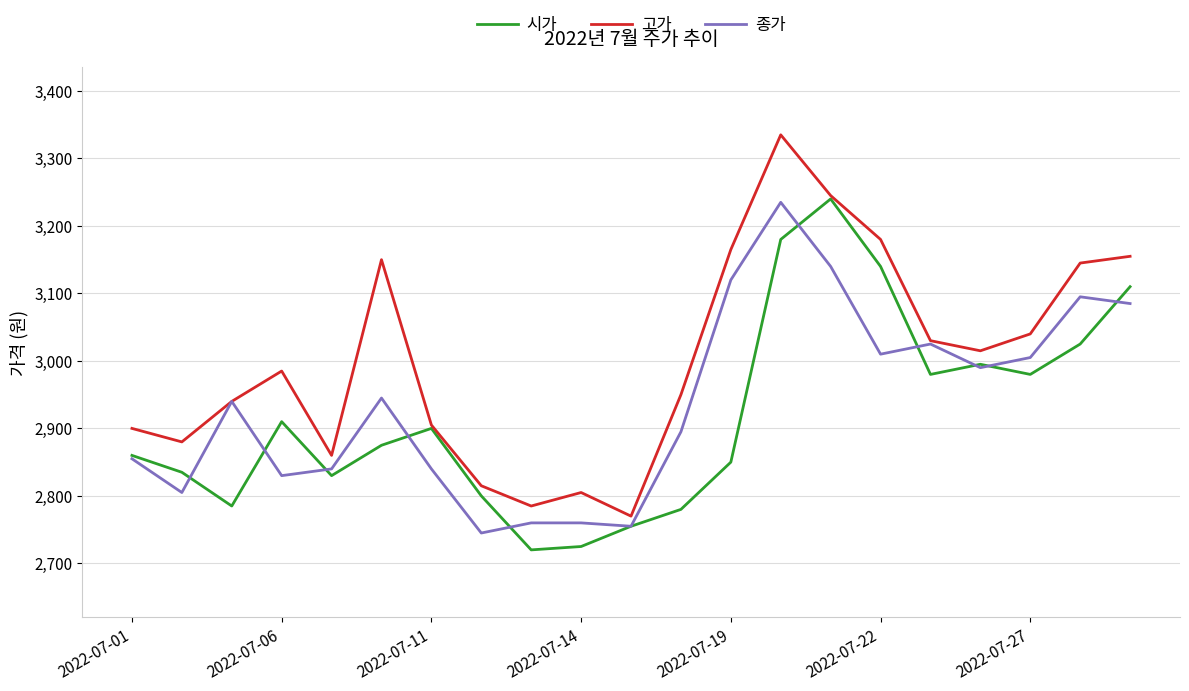

Which series has the largest total across all categories?

고가